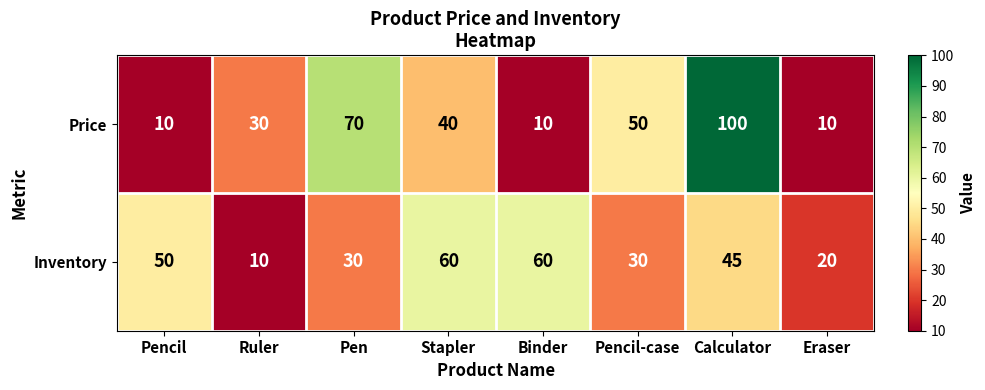

What is the smallest value displayed?

10